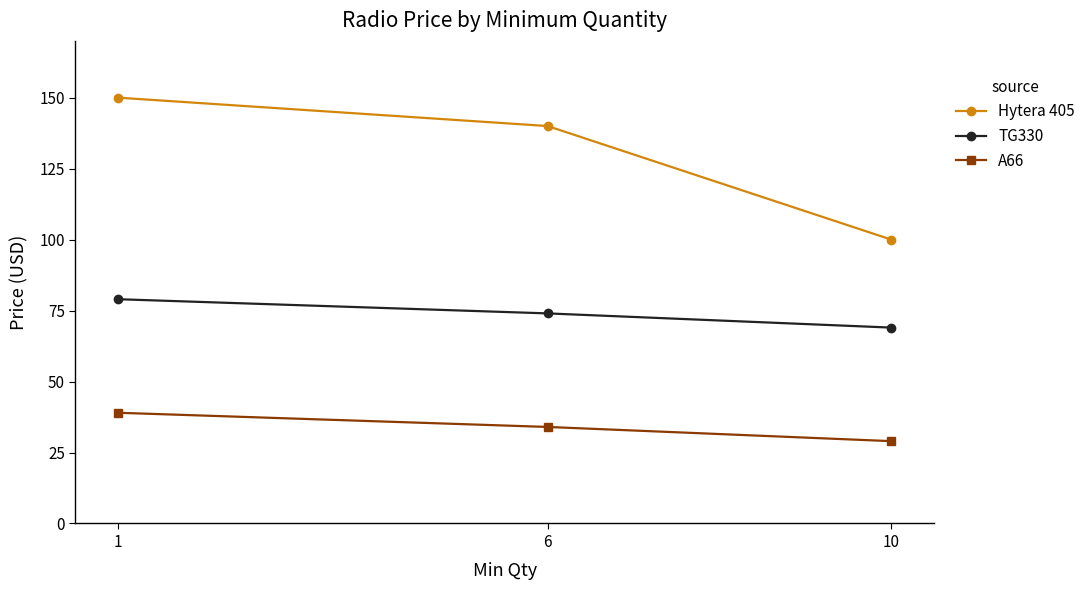

Where does the Hytera 405 series first go above 140?

1